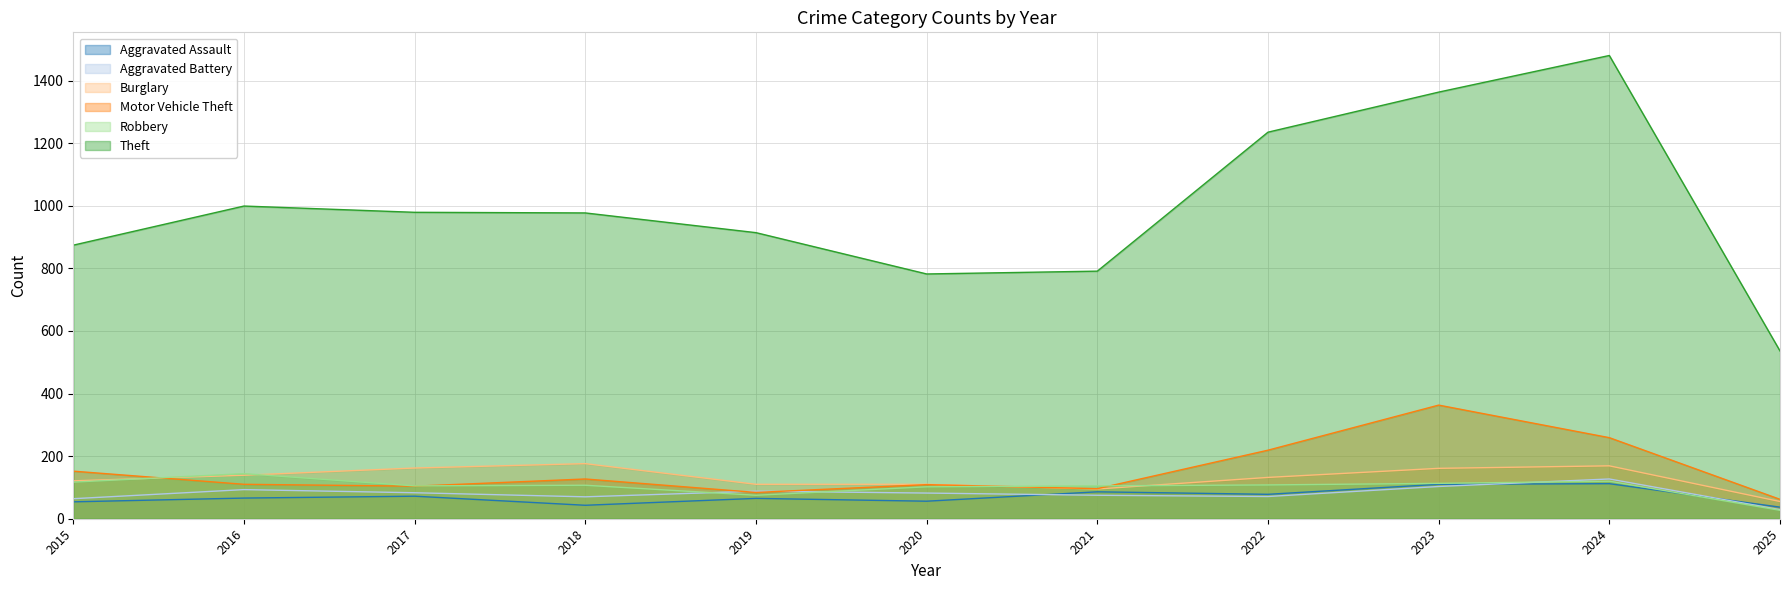

In Aggravated Battery, how many points are higher than both neighbors (excluding endpoints)?

3